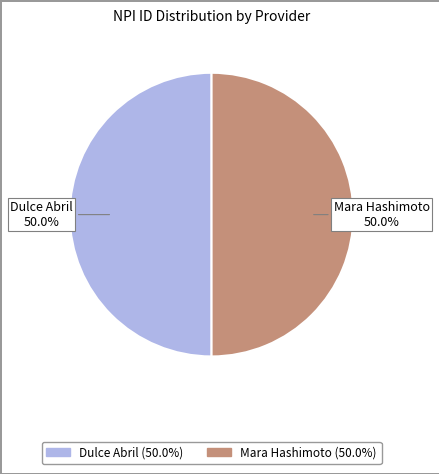

How many segments does this pie chart have?

2